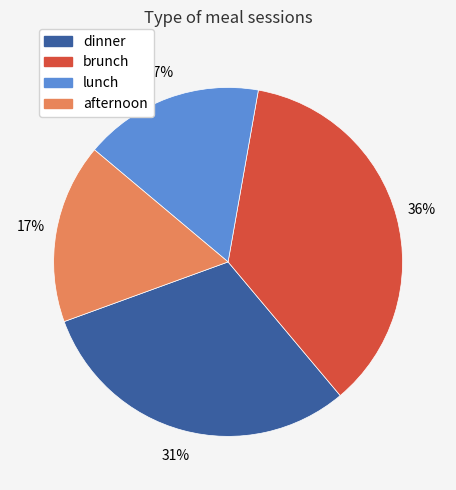

Does any single category account for the majority?

No